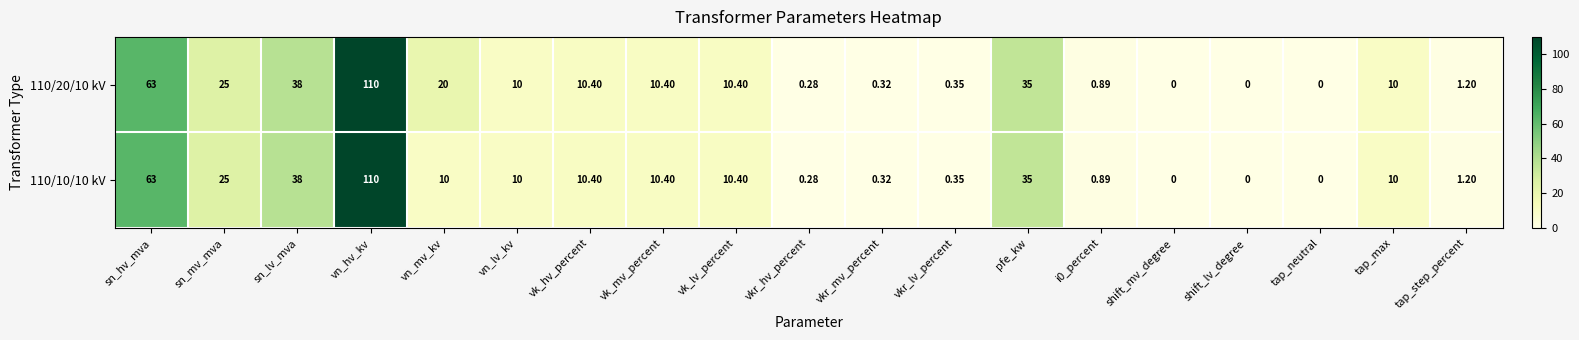

Where does the 110/10/10 kV series first go above 10?

sn_hv_mva